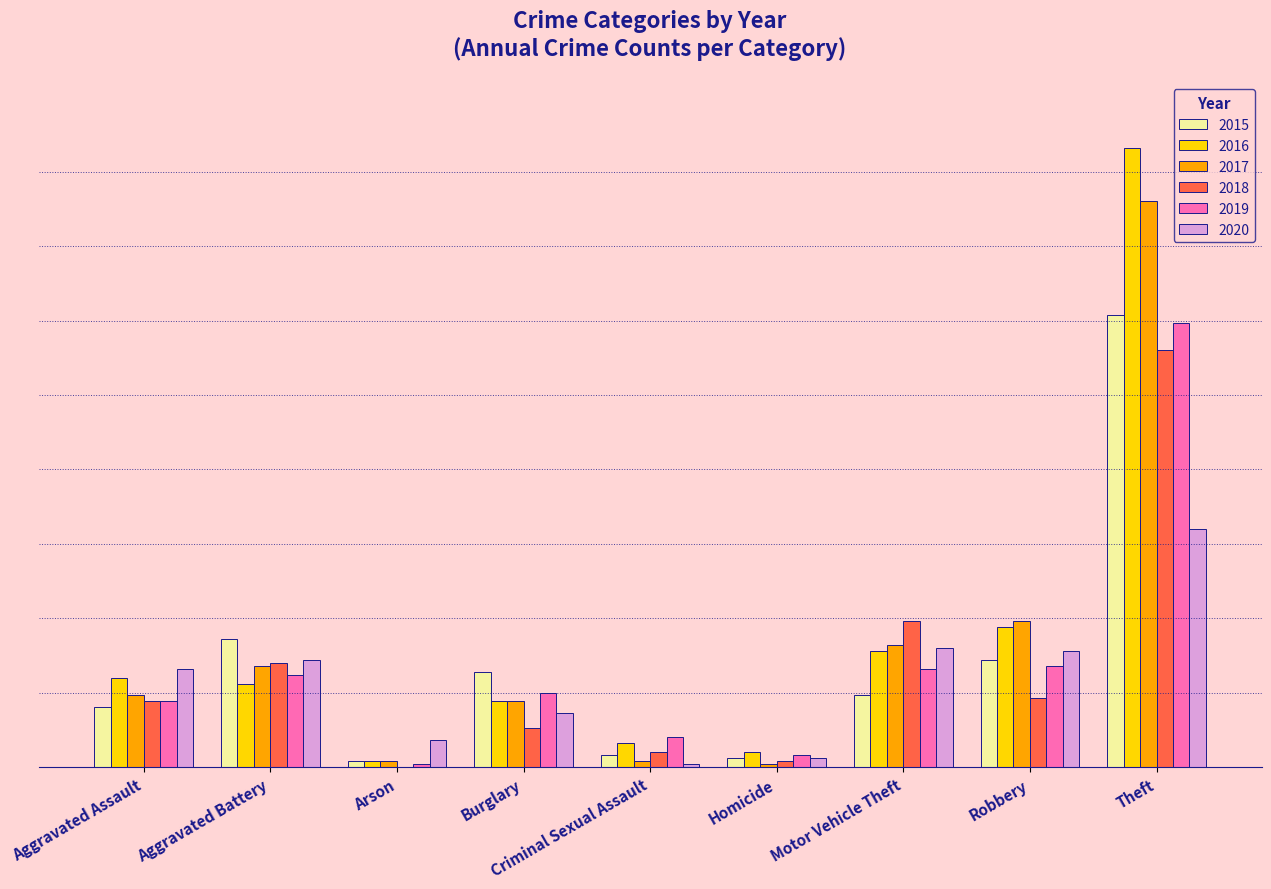

What is the sum of the 2019 values at Theft and Burglary?

174